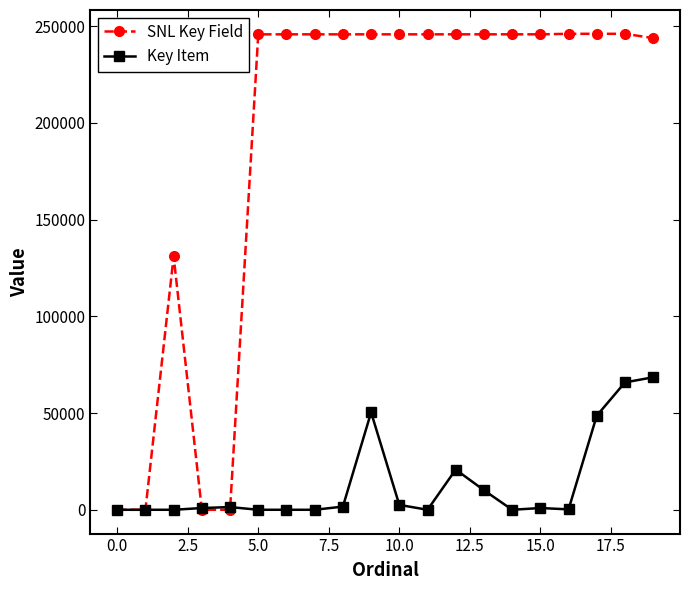

At how many categories does at least one series exceed 156895?

15